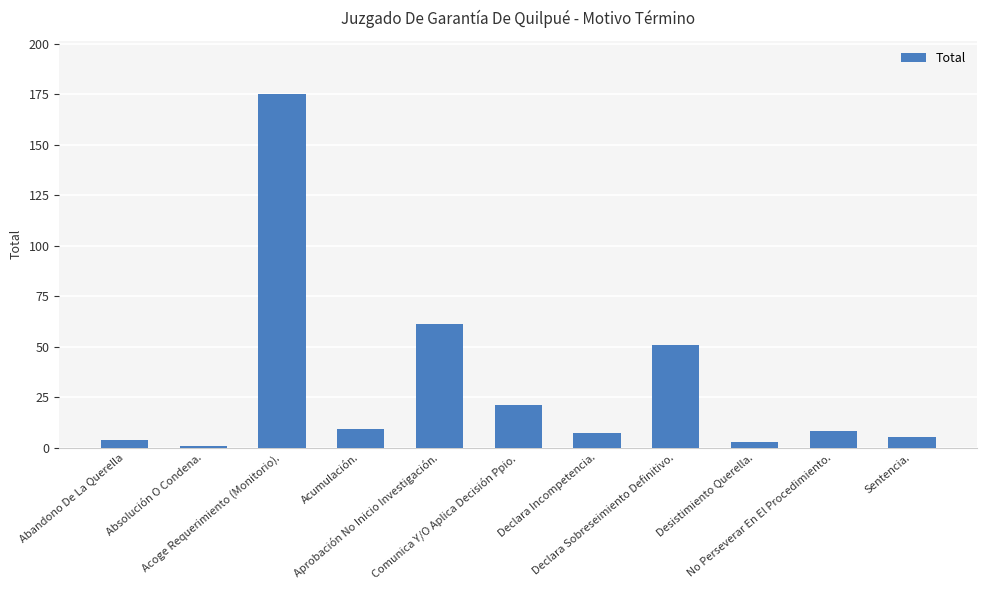

What is the maximum value shown in the chart?

175